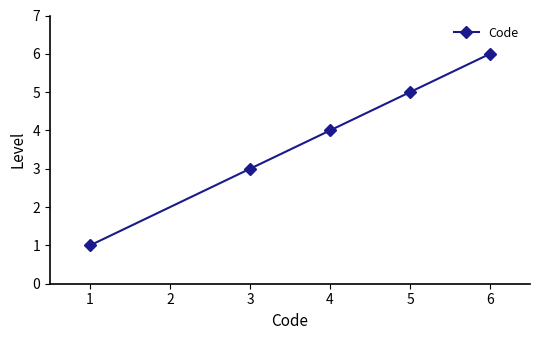

Reading left to right, transcribe all the data shown in this chart.

1	3	4	5	6